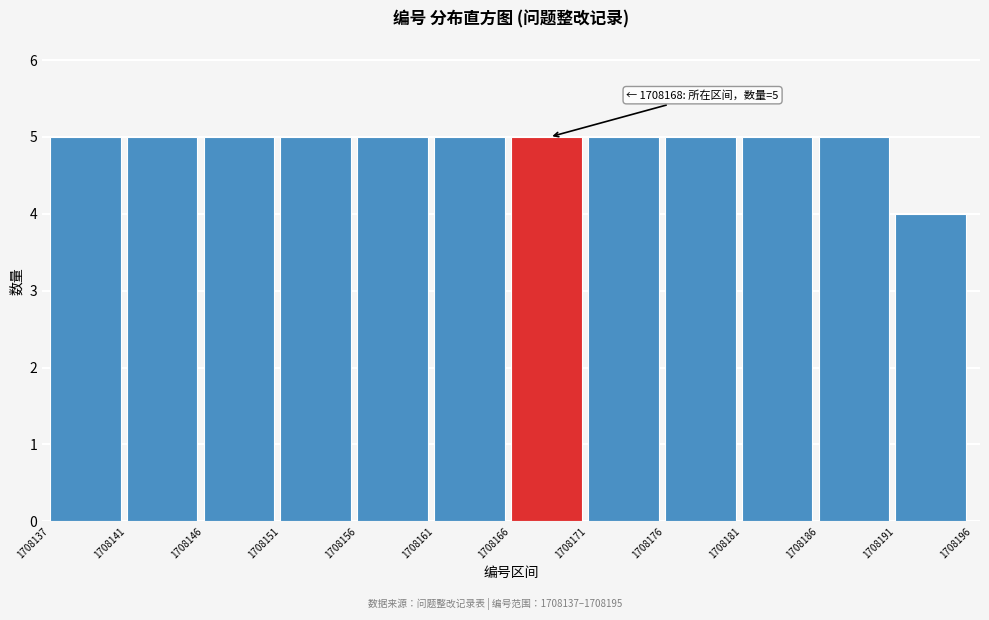

Reading left to right, what are all the values shown in this chart?

5	5	5	5	5	5	5	5	5	5	5	4